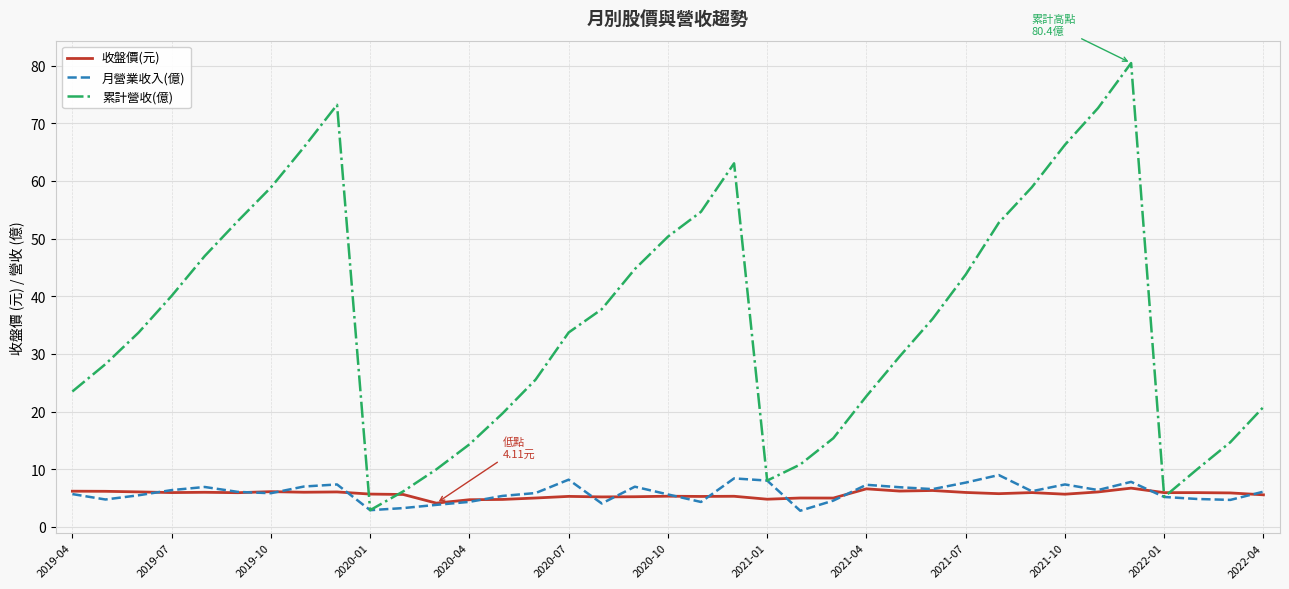

Which series has the largest total across all categories?

累計營收(億)